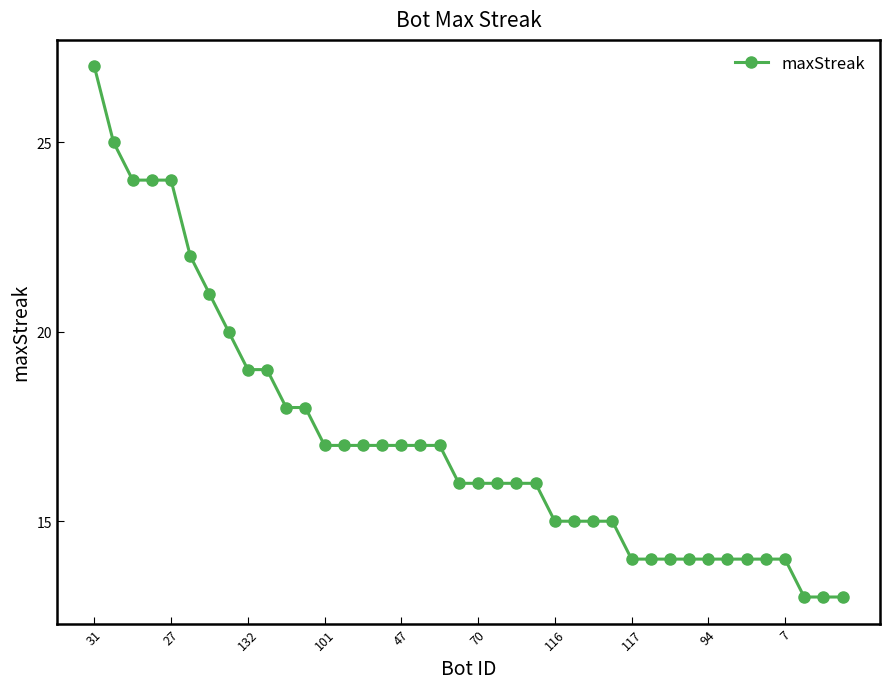

What is the value of the 29th point from the left?

14